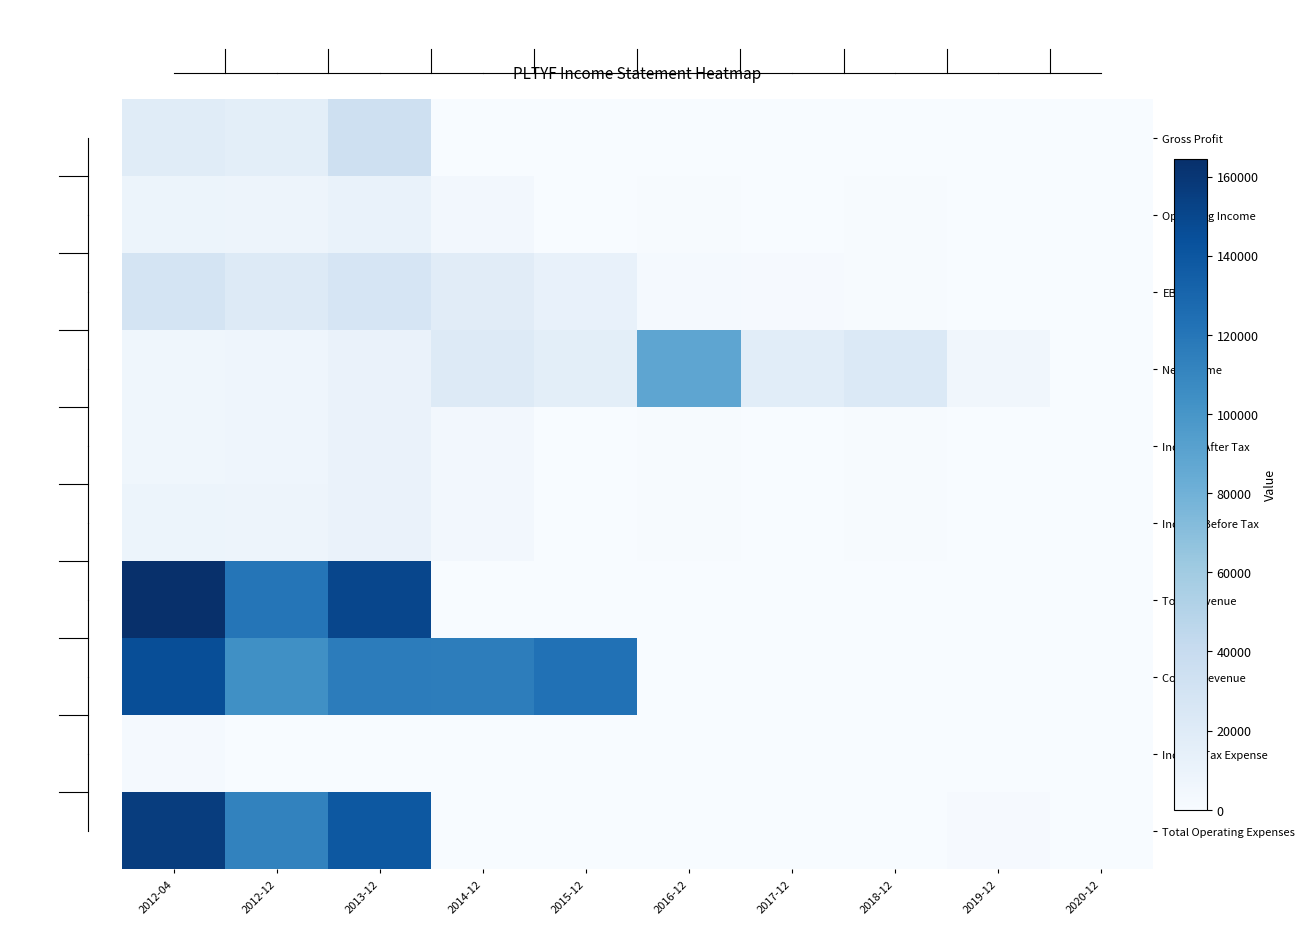

At 2017-12, list the series in order from largest to smallest.

Net Income, EBIT, Income Before Tax, Income After Tax, Income Tax Expense, Gross Profit, Operating Income, Total Revenue, Cost of Revenue, Total Operating Expenses